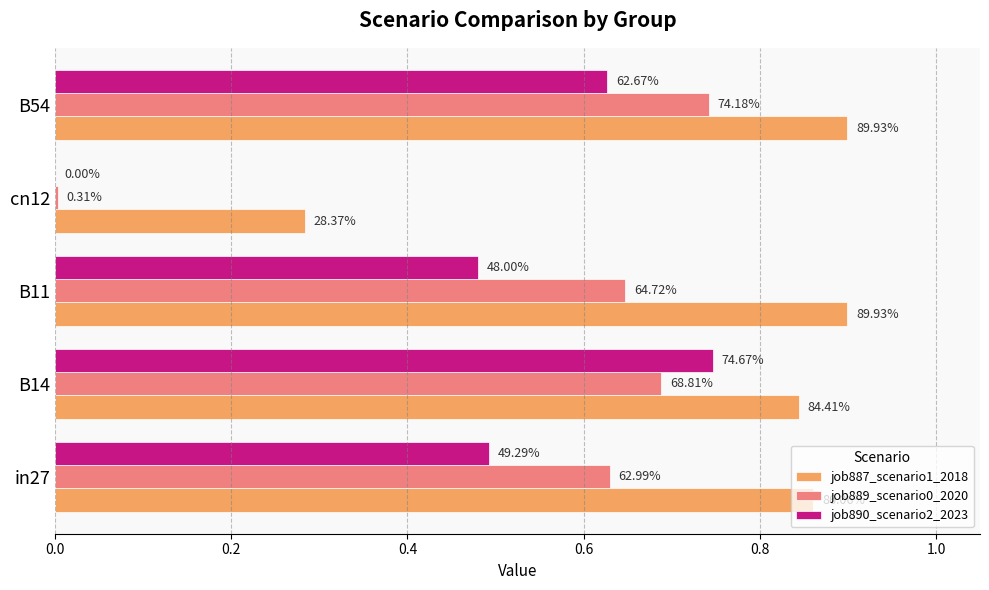

Count the job887_scenario1_2018 values in the range 0 to 1.

5